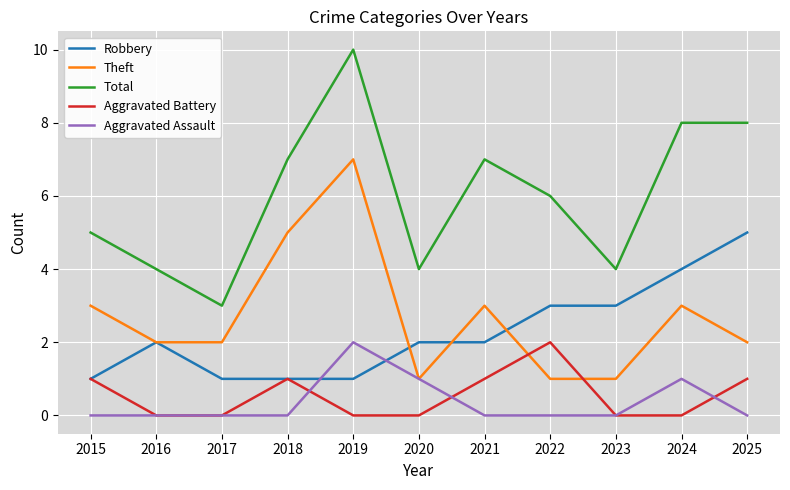

At which category is the sum across all series the highest?

2019